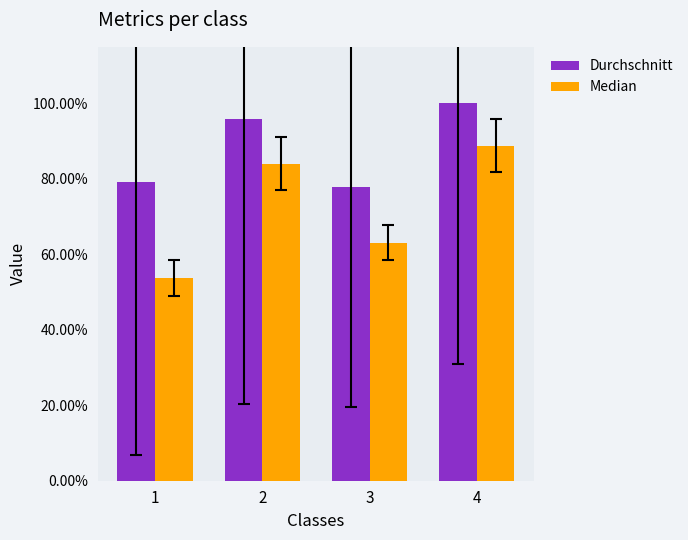

Rank the series by their average value, from highest to lowest.

Durchschnitt, Median